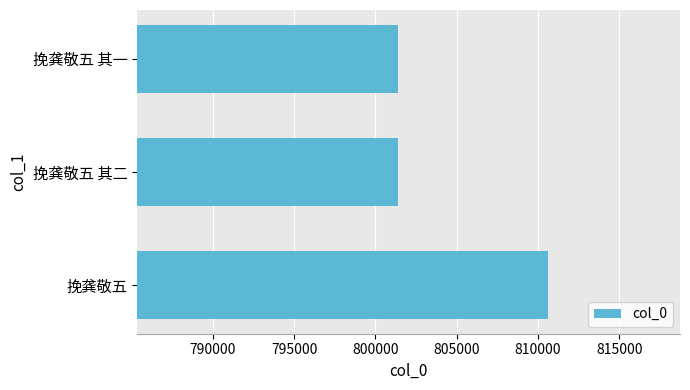

How many values are below 801368?

1